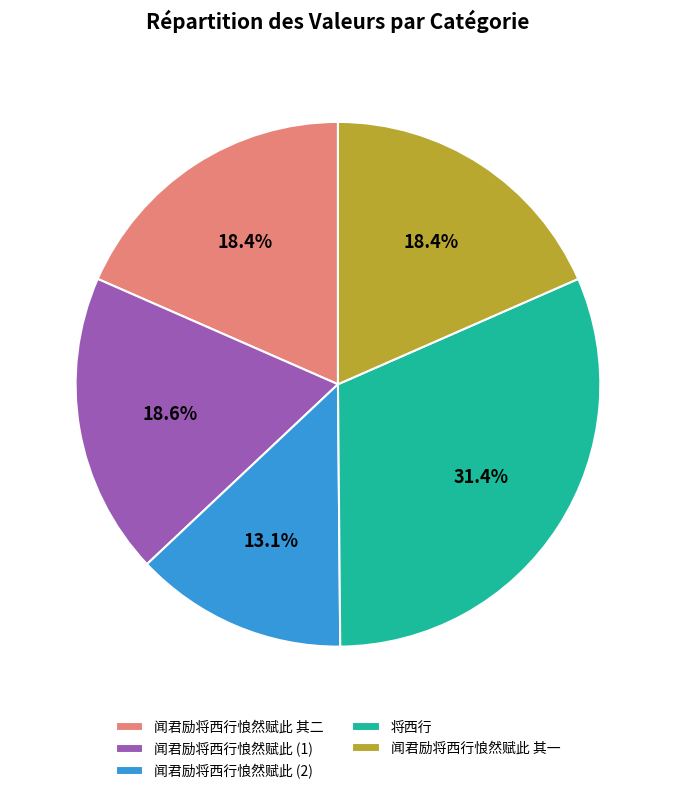

How many slices are in this pie chart?

5